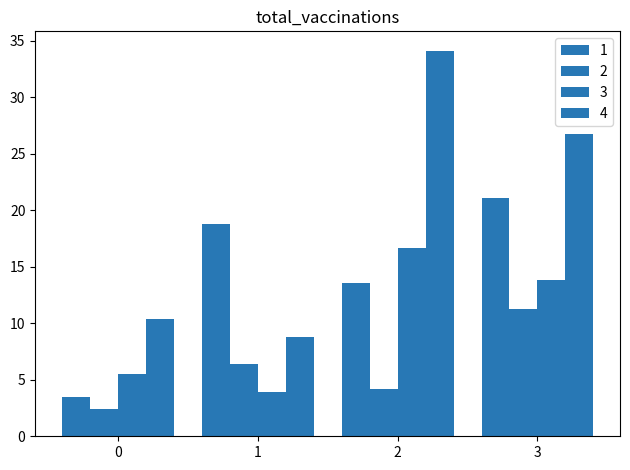

Which series has the widest spread of values?

4